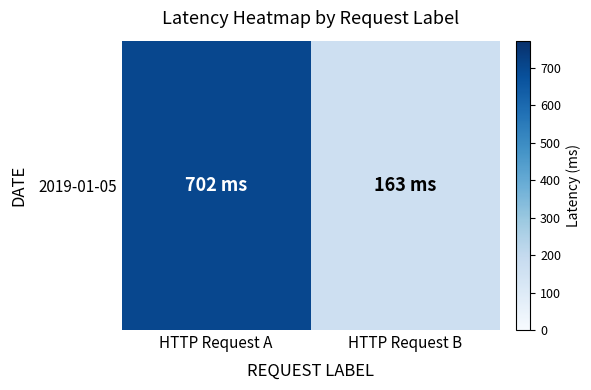

Is it true that the value at HTTP Request A is 702?

True